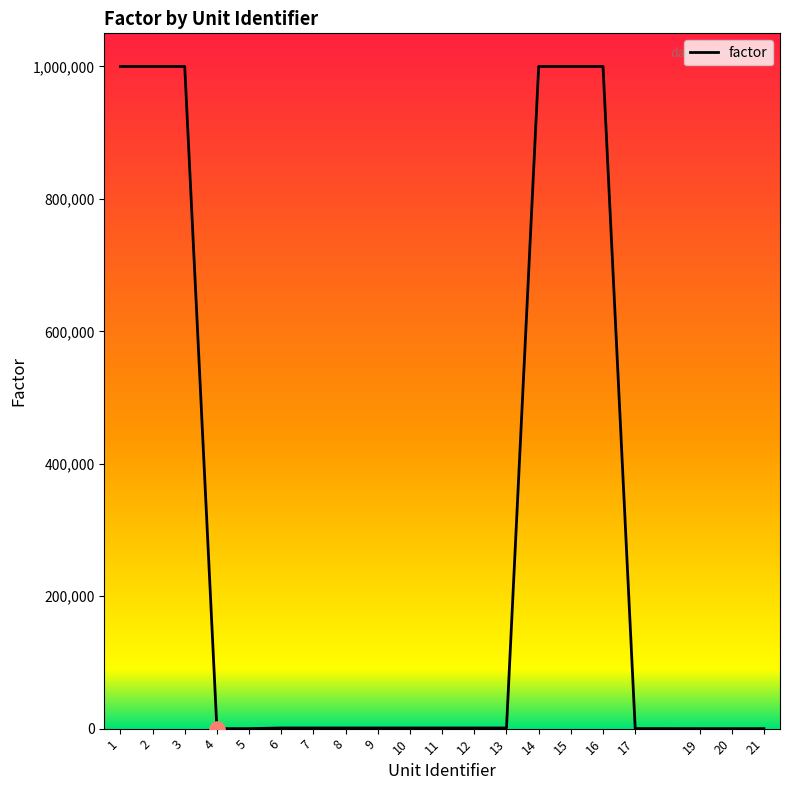

What is the change in value from 13 to 16?

+999000